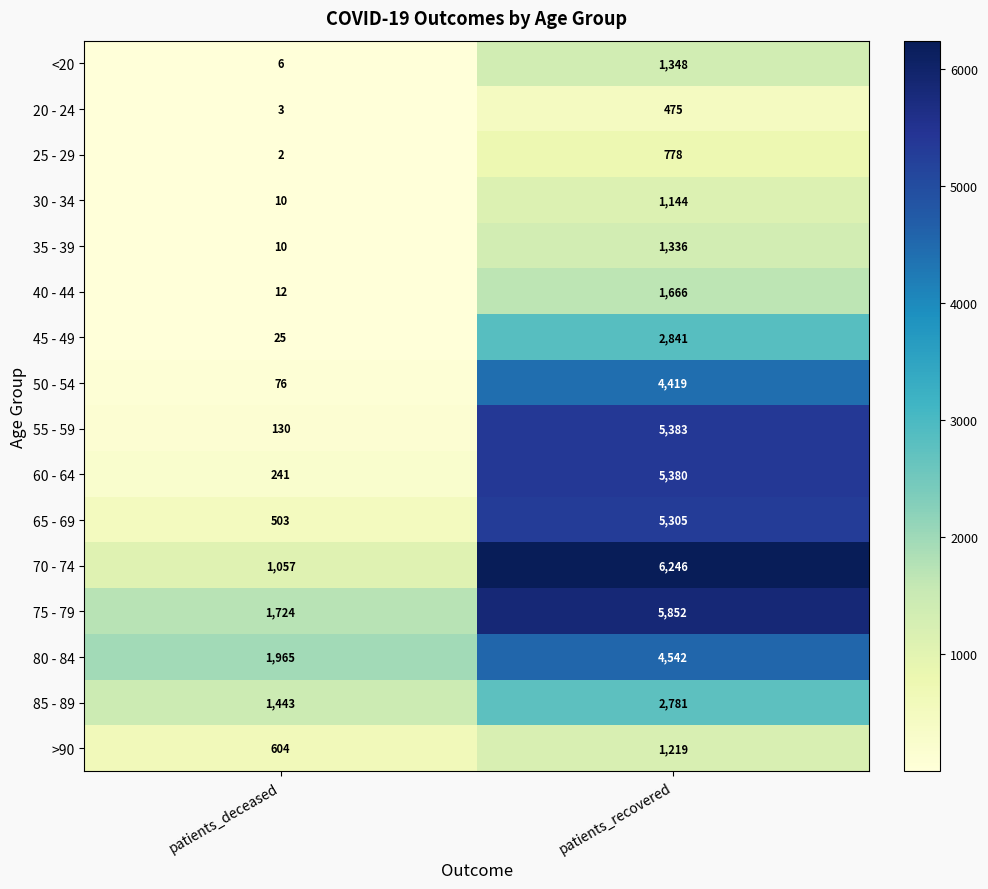

Which label corresponds to the smallest value in the chart?

patients_deceased